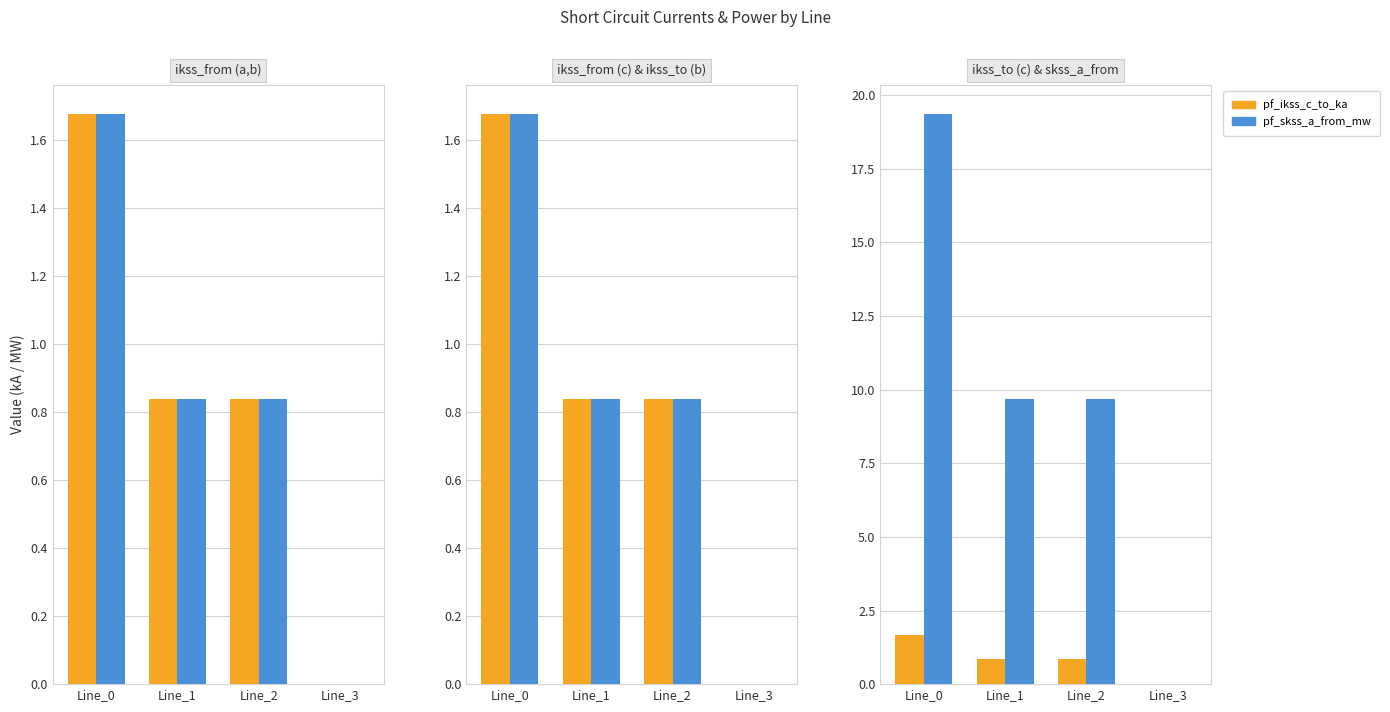

What is the value of the pf_ikss_c_from_ka bar at the 1st from the left?

1.7